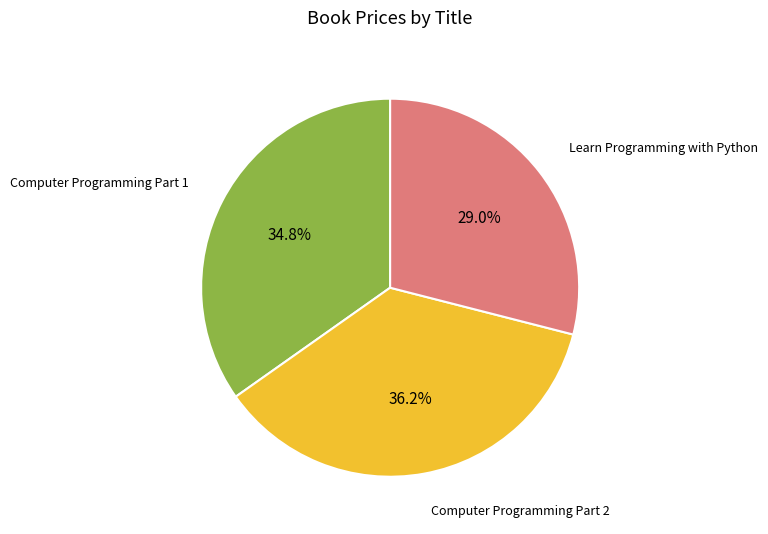

Count the number of slices in the pie.

3